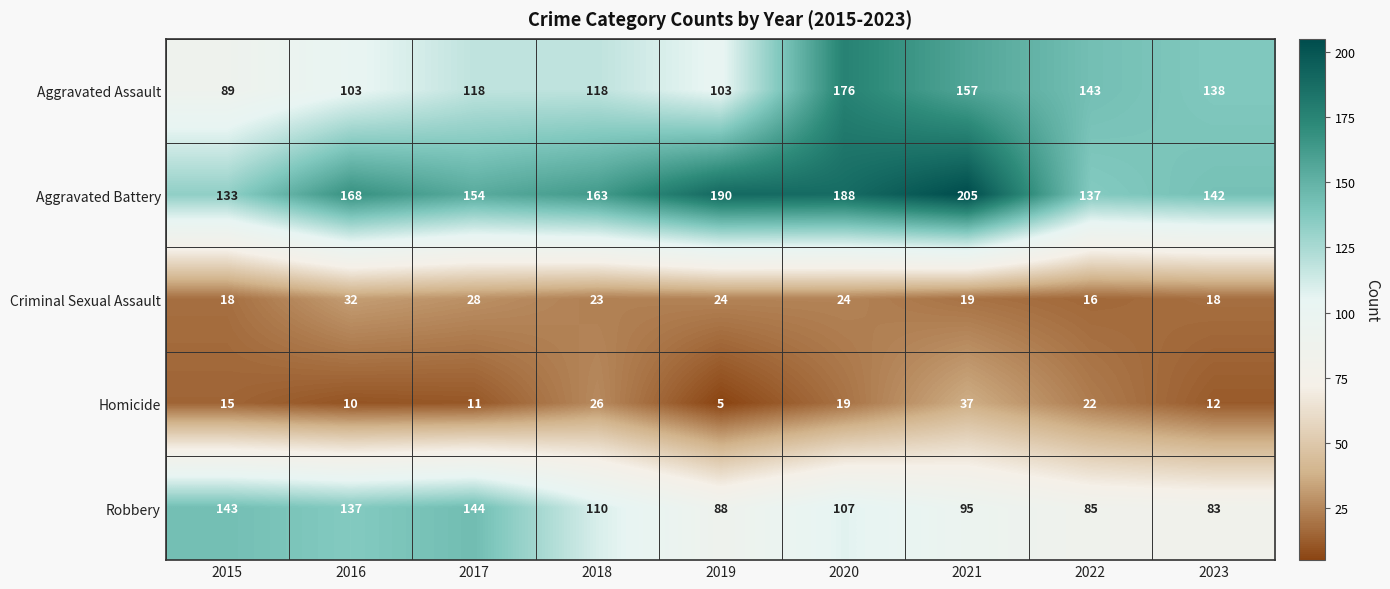

What is the sum of the Criminal Sexual Assault values at 2021 and 2018?

42